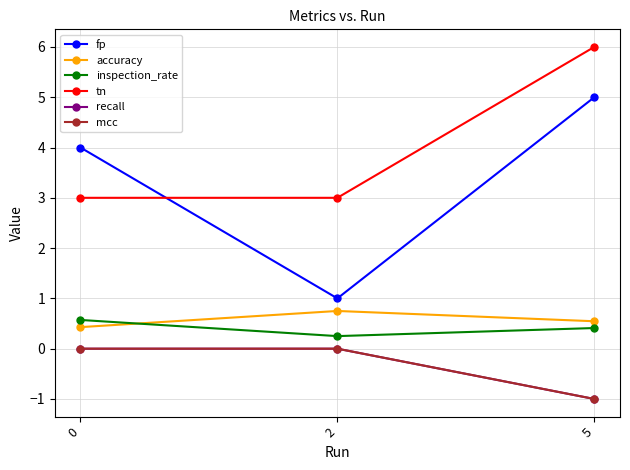

What is the difference between the maximum and minimum values in the mcc series?

1.0